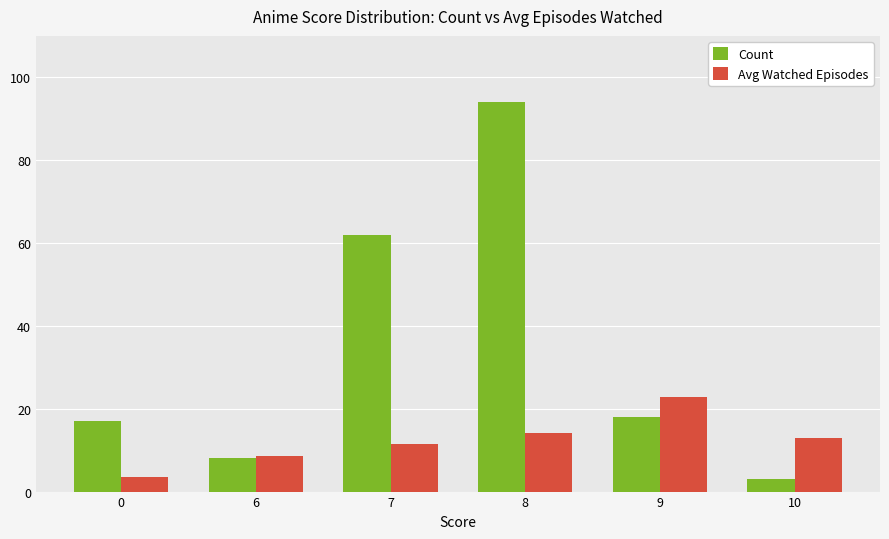

Is it true that Count equals 8.0 at 6?

True